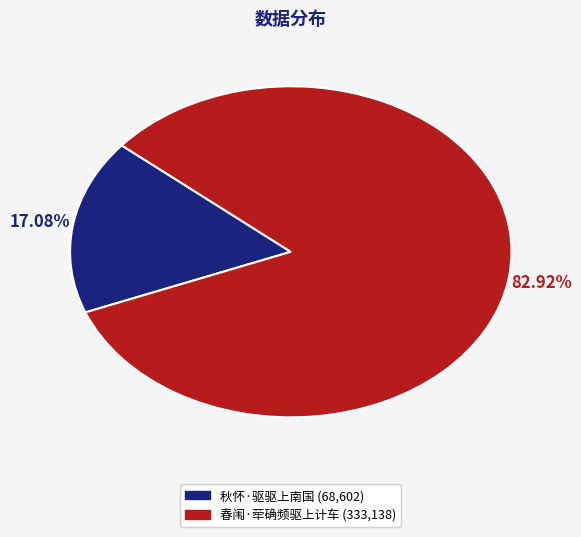

Does any single category account for the majority?

Yes